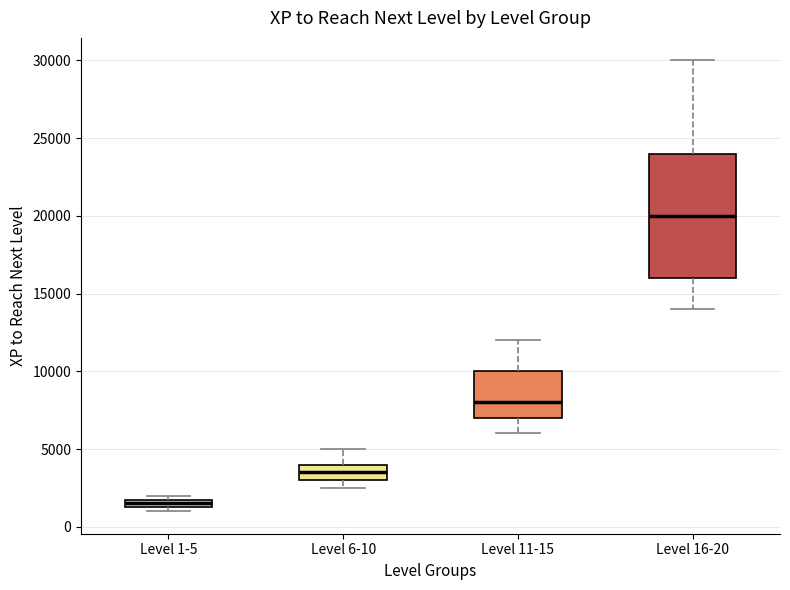

Which box is the tallest, from its lower edge to its upper edge?

Level 16-20